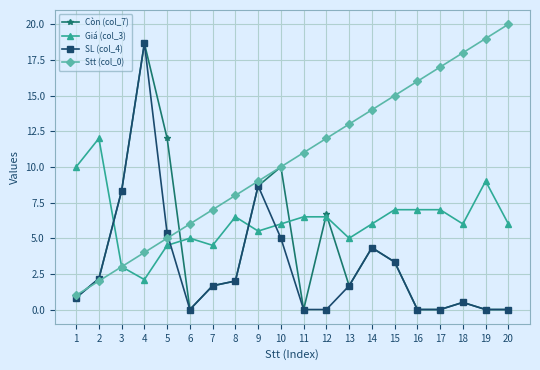

Is this an area chart (filled region under the line)?

No